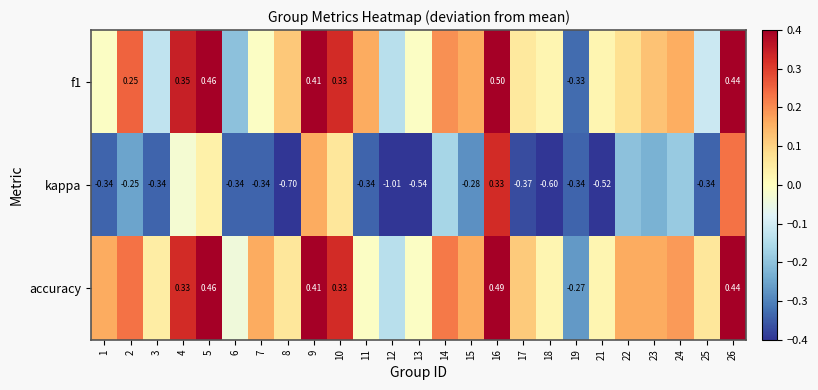

What is the sum of the kappa values at 3 and 25?

-0.7